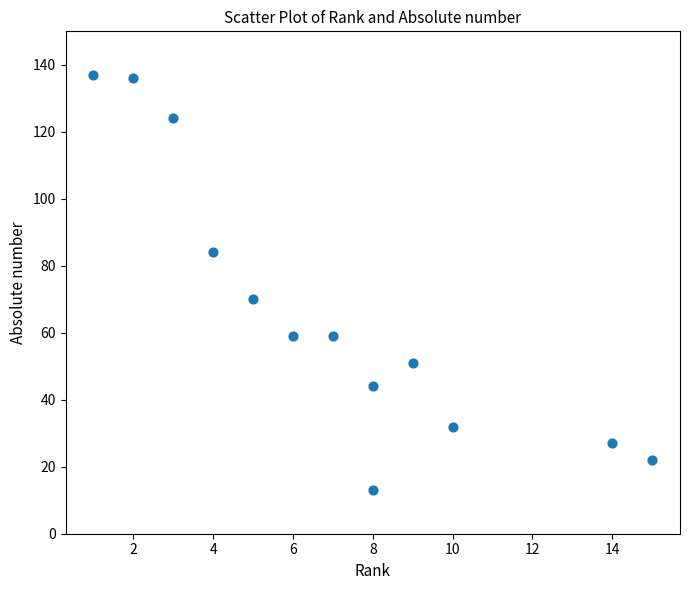

What Y value in the scatter plot is closest to 75?

70